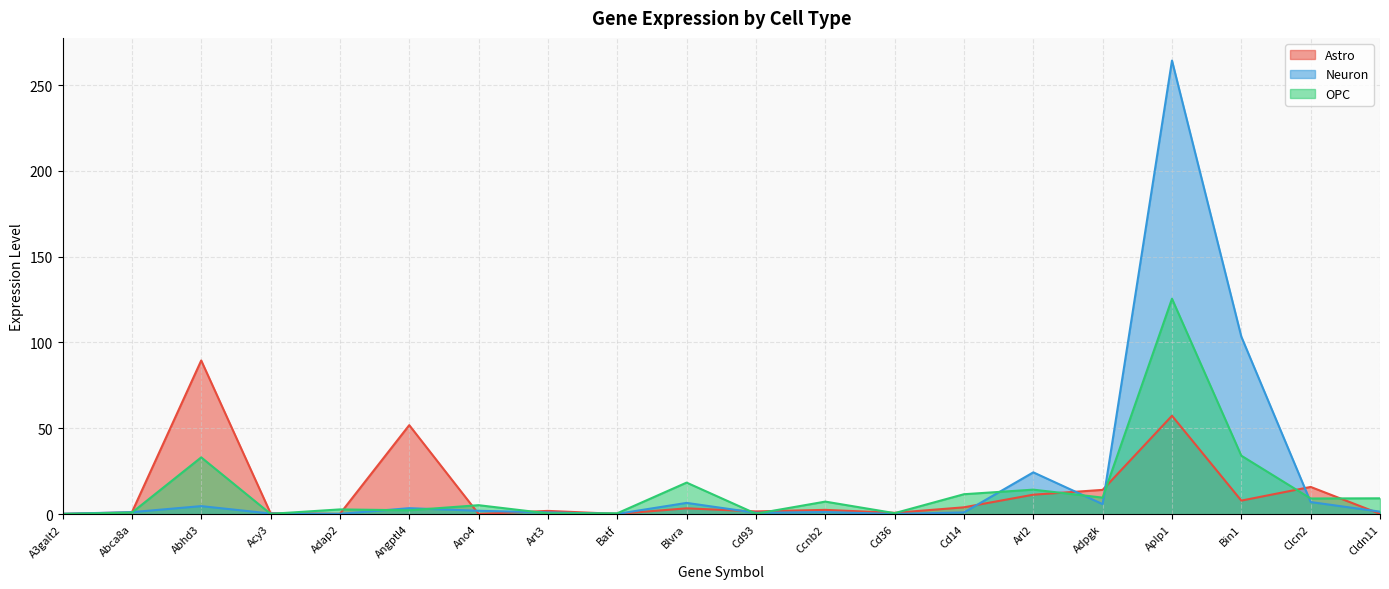

At Blvra, list the series in order from smallest to largest.

Astro, Neuron, OPC